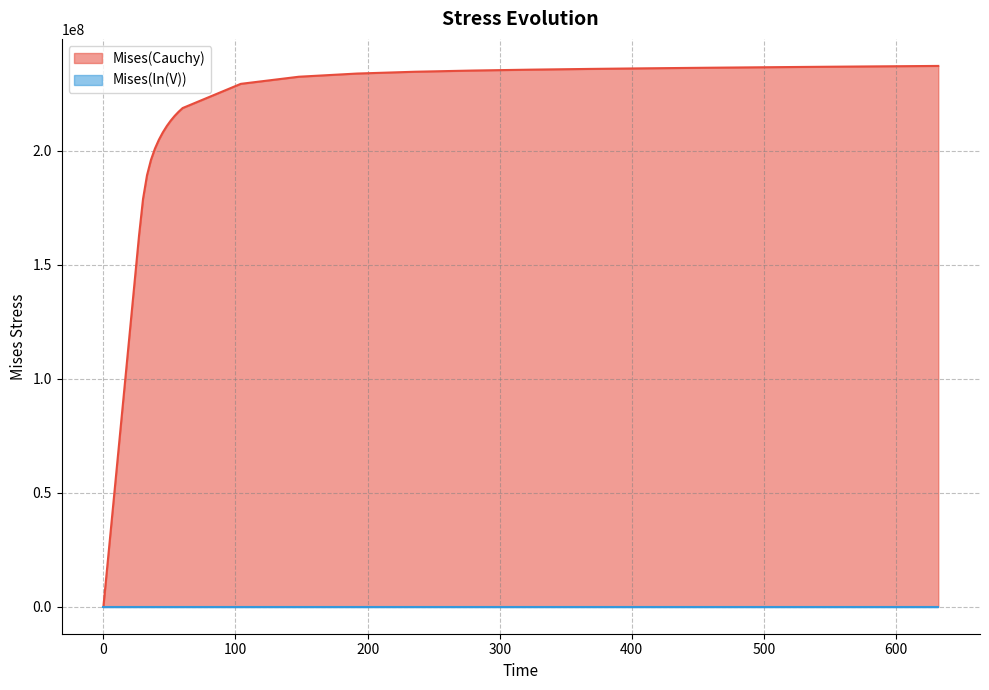

At how many categories does at least one series exceed 52898951?

31